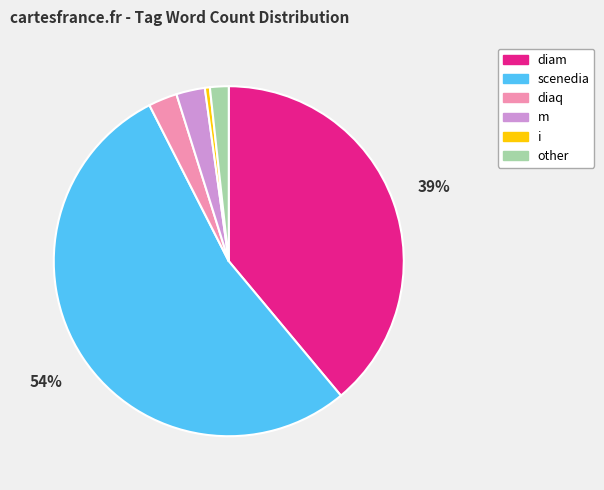

The scenedia slice represents 54% of the pie. True or false?

True